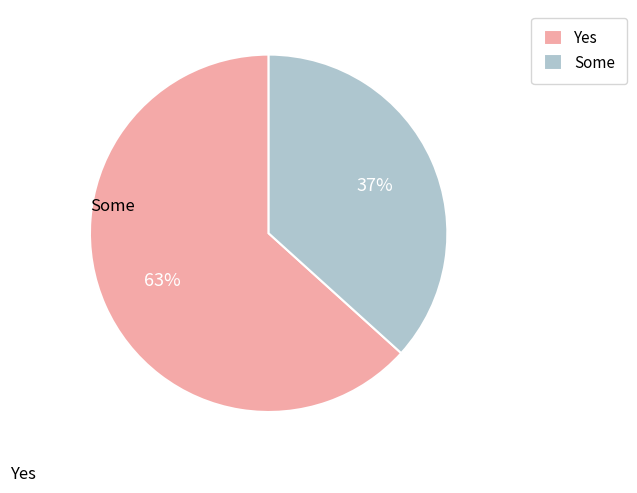

What percentage is the Yes slice, to the nearest percent?

63%